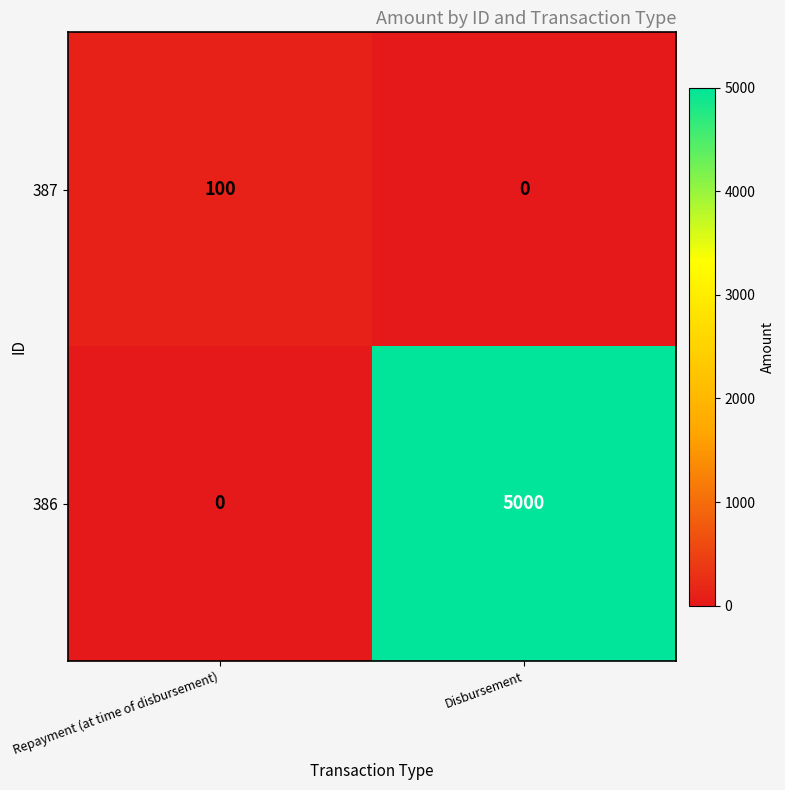

Which series has the largest total across all categories?

386